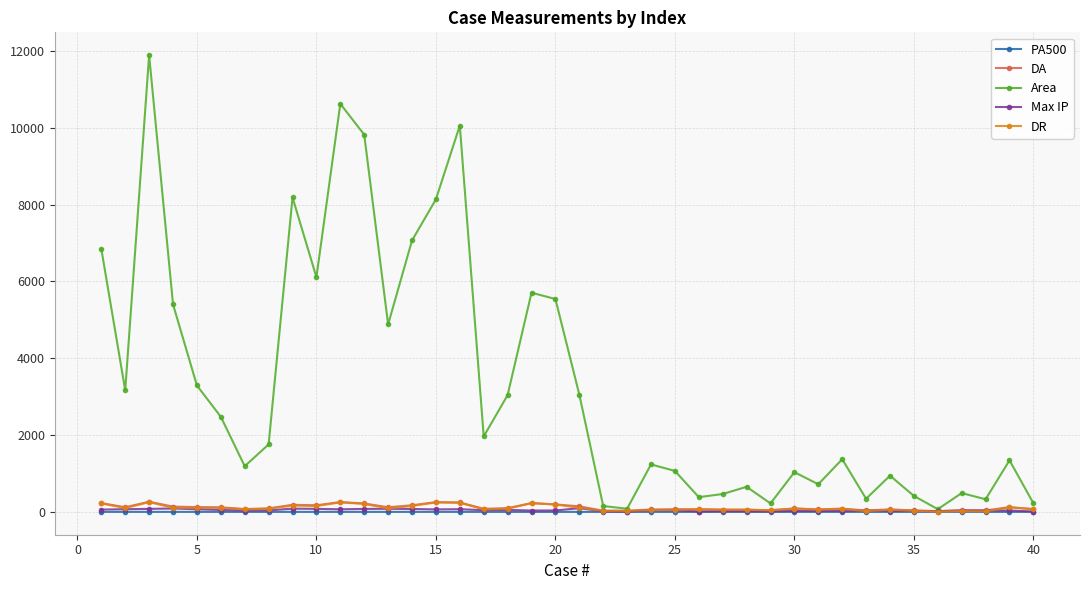

Which series has the largest total across all categories?

Area